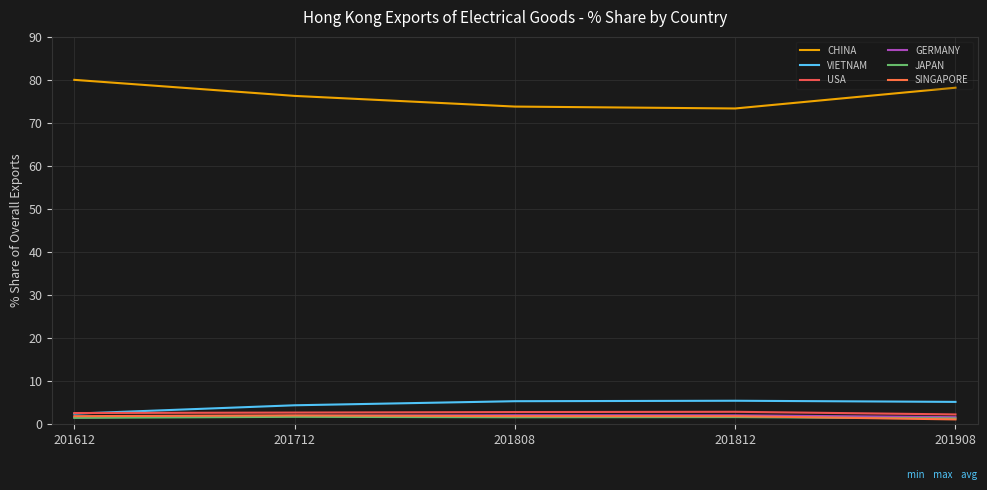

What is the value of the GERMANY point at the 2nd from the left?

1.8